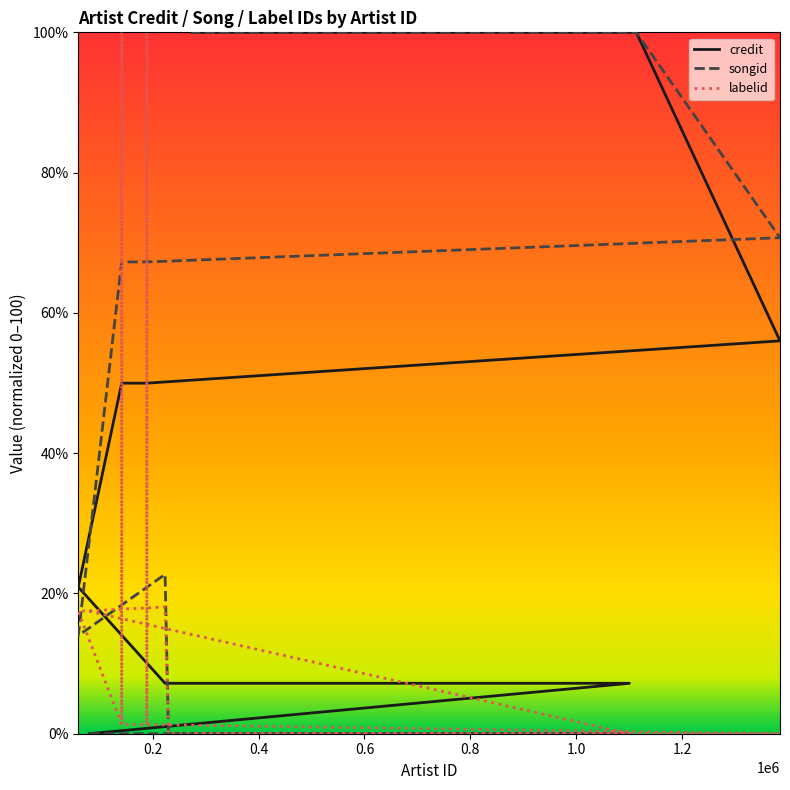

True or false: songid and credit intersect in this chart.

True